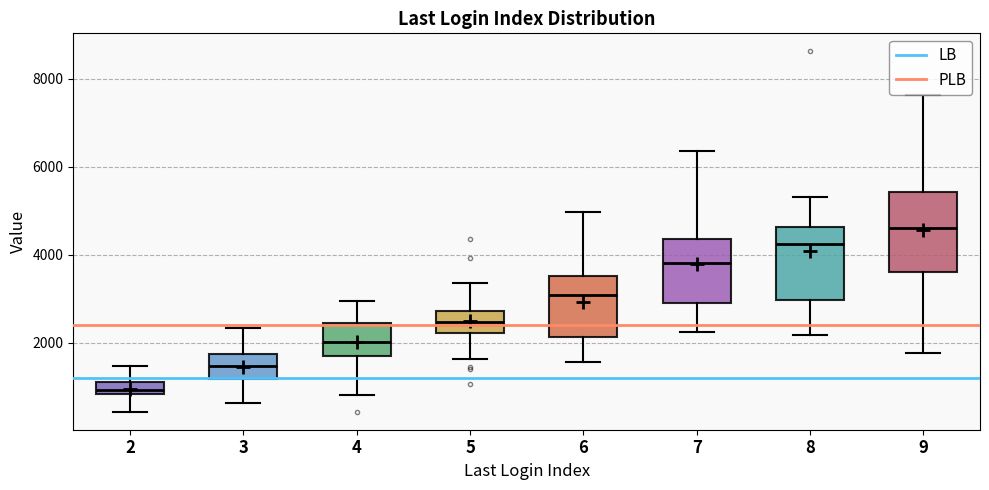

Where is the lower edge of the box at x = 2 on the y-axis? The values are not printed on the chart, so give them approximately, as read against the axis.

800